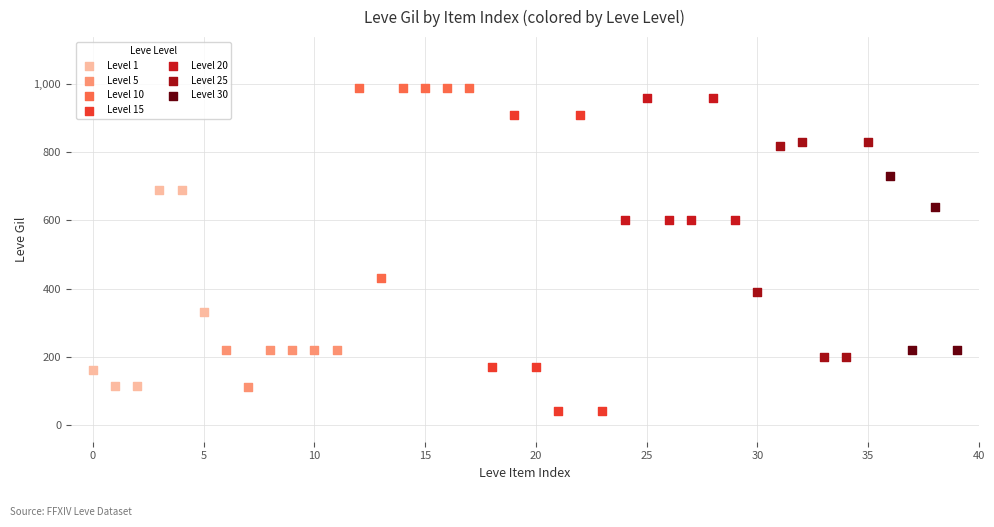

Which series has the widest spread of Y values?

Level 15